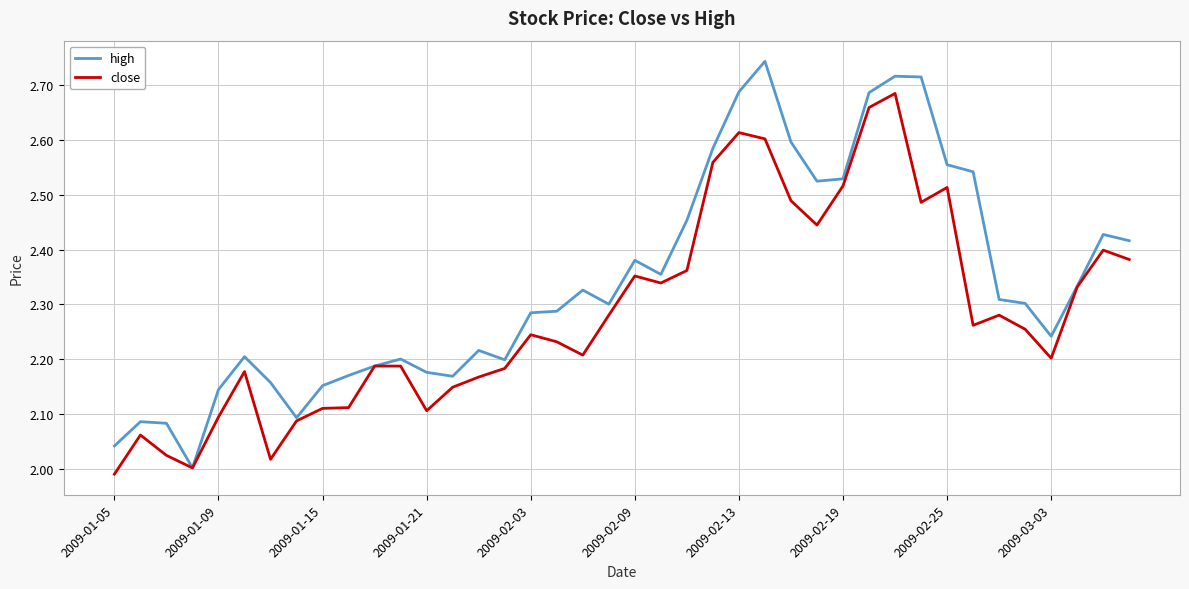

Rank the series by their average value, from highest to lowest.

high, close